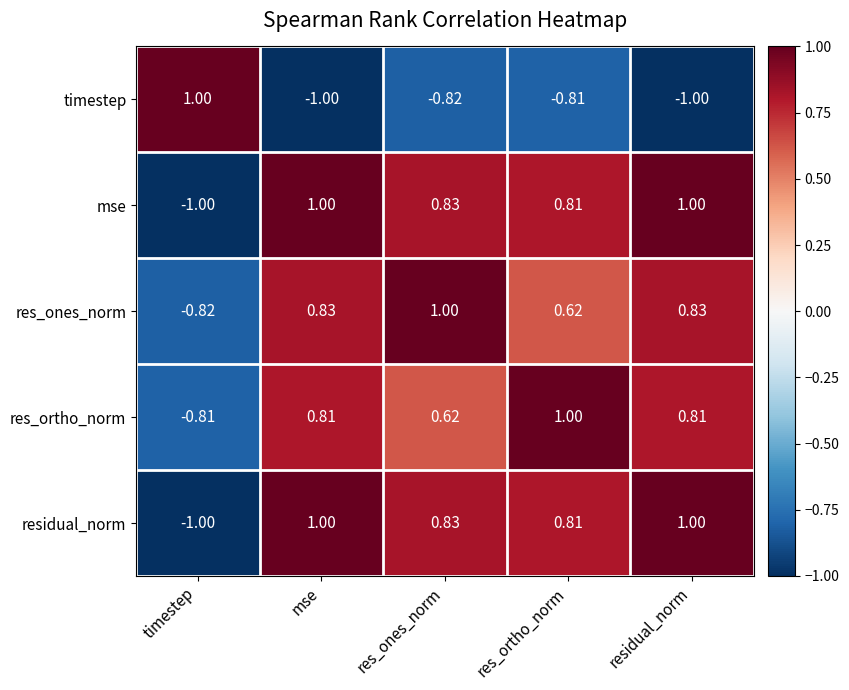

Which category has the lowest value in the res_ortho_norm series?

timestep